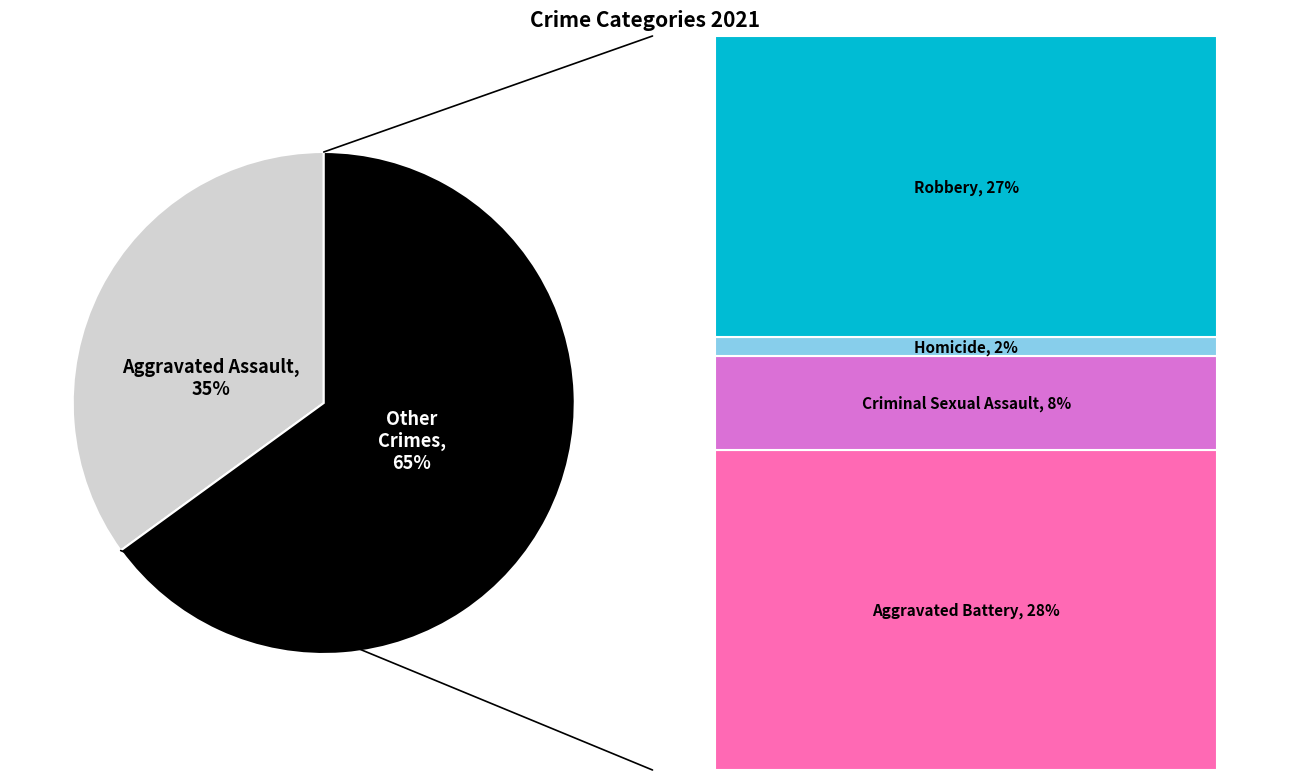

To the nearest percent, what is the average slice percentage?

50%